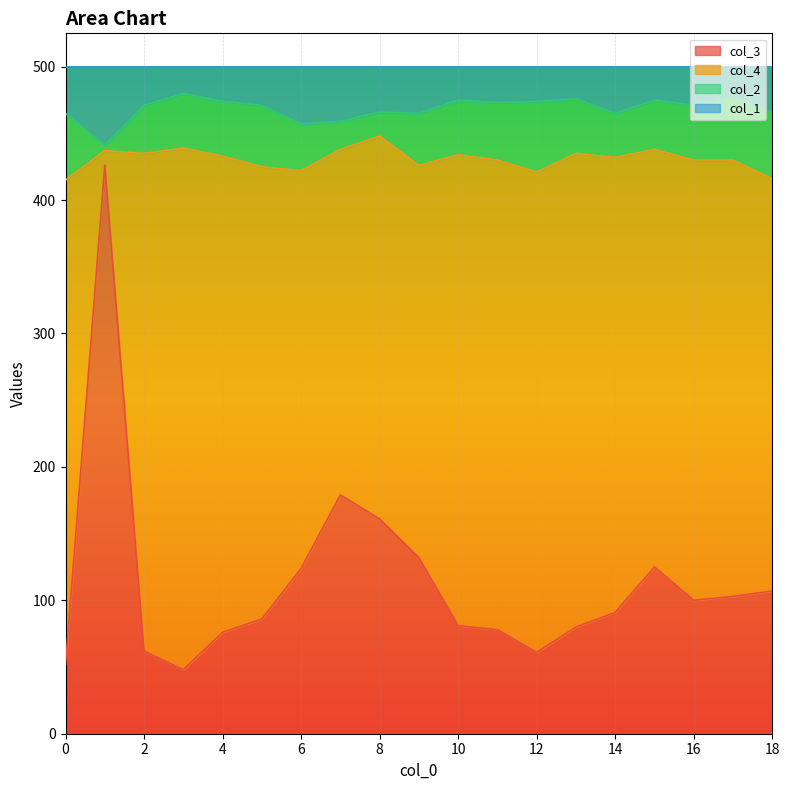

At which category is the sum across all series the highest?

1